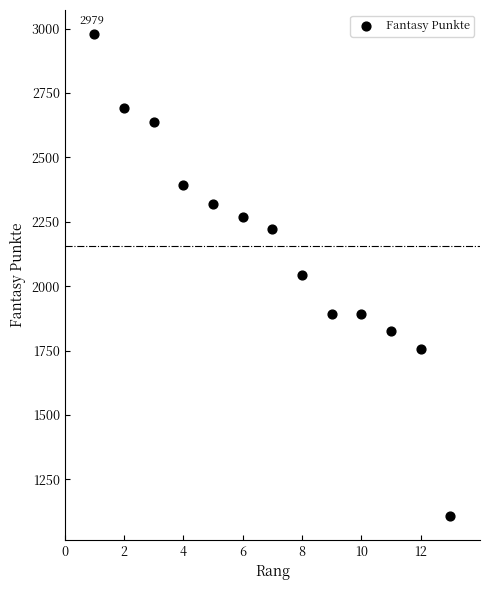

What is the range of Y values (max minus min)?

1871